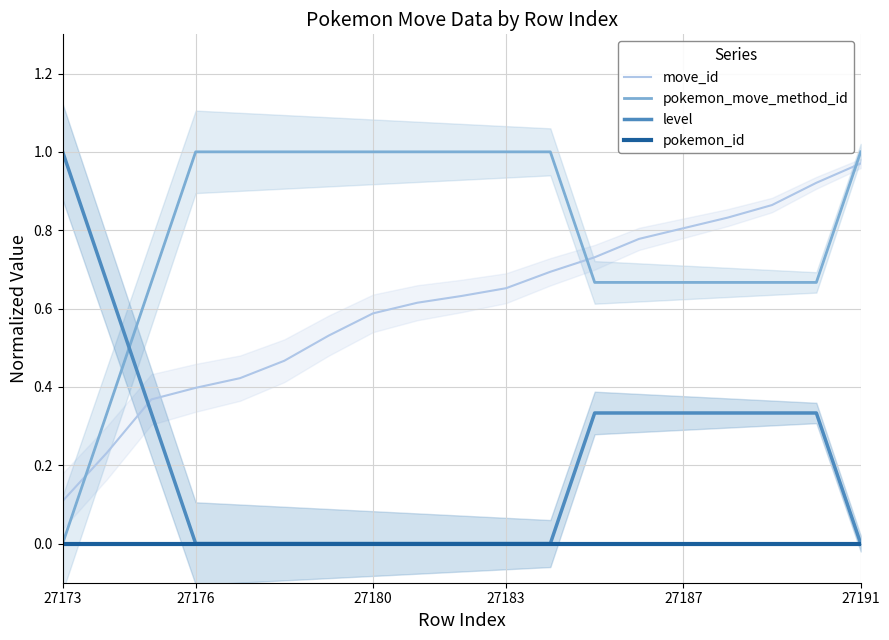

Rank the series at 16 from highest to lowest value.

move_id, pokemon_move_method_id, level, pokemon_id